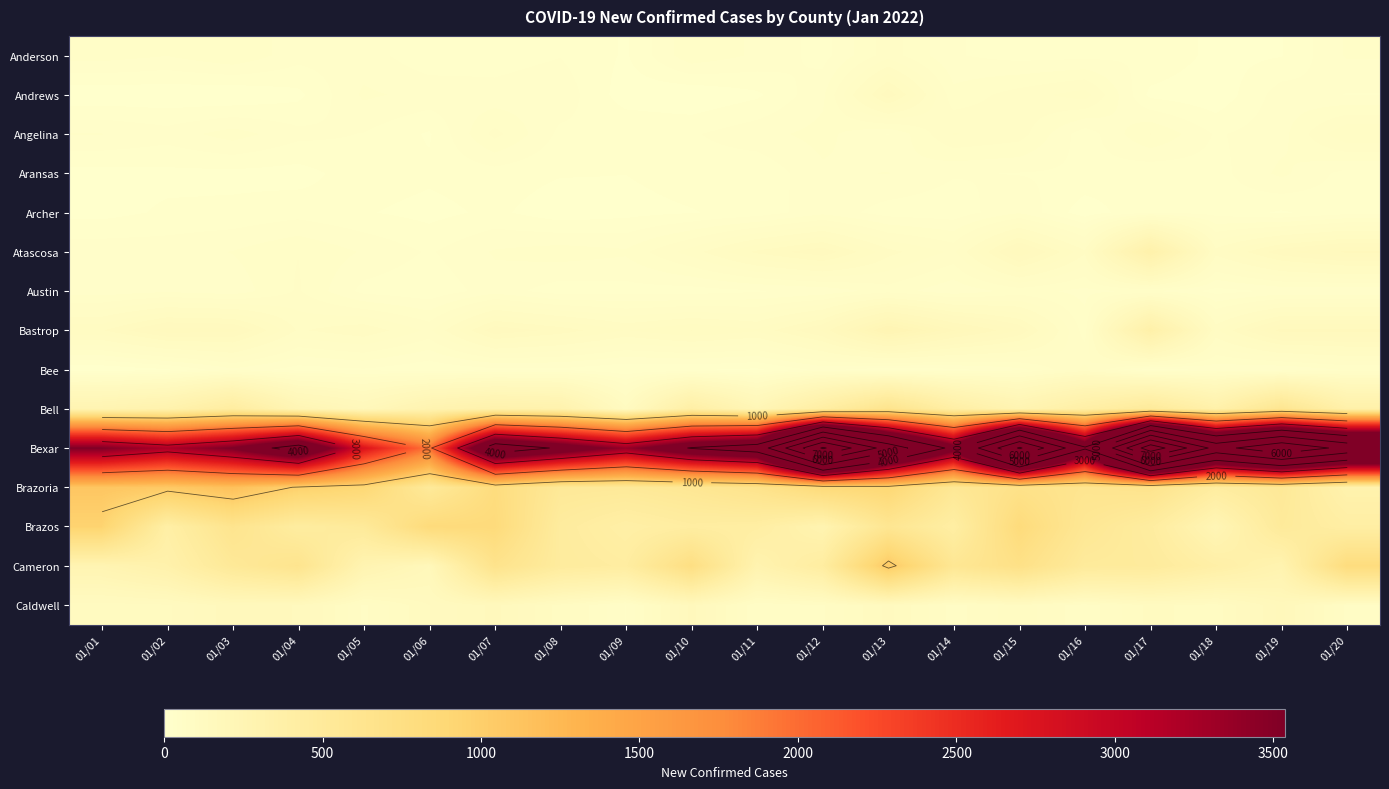

The Bastrop series shows 42 at 01/02. True or false?

False